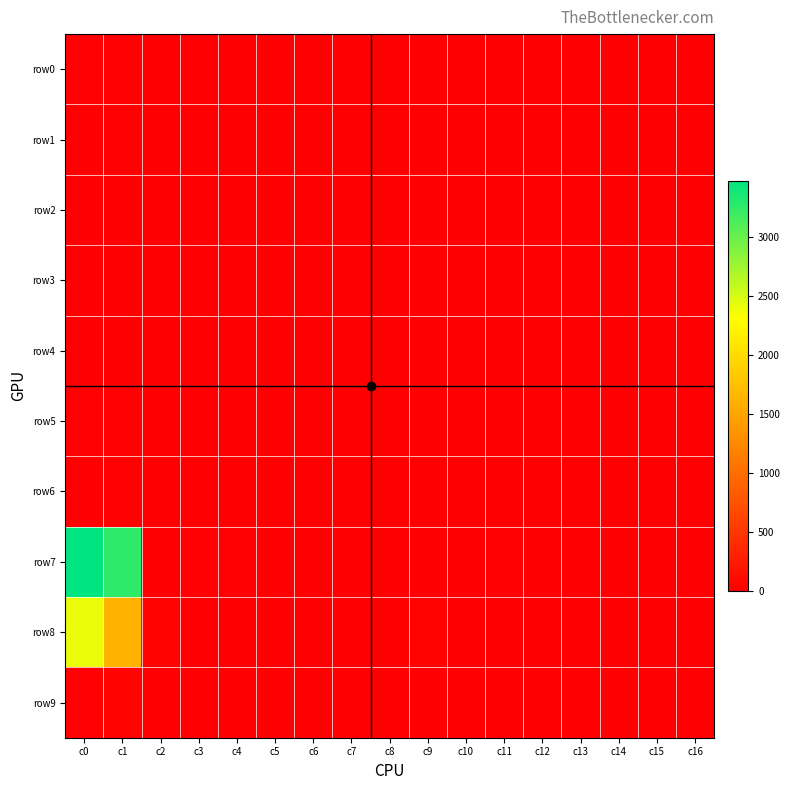

What is the spread (max minus min) of values at c6?

1